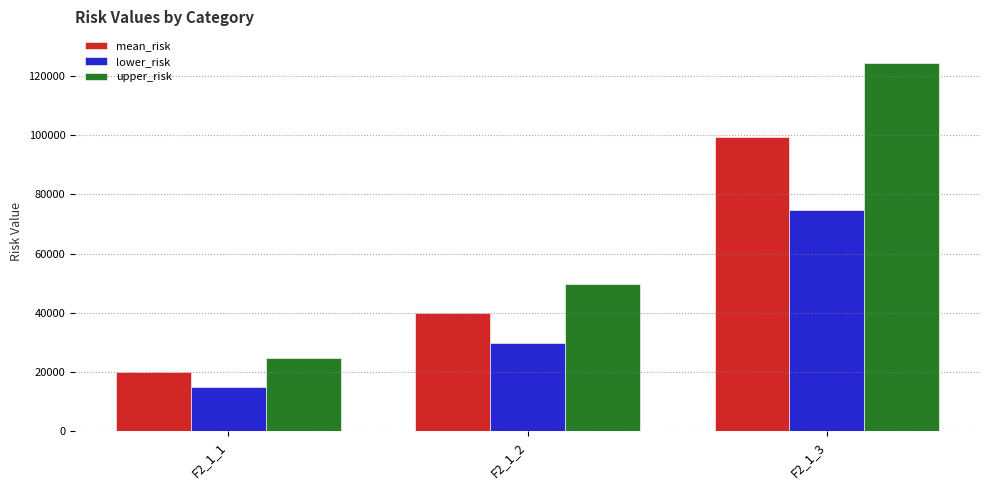

Reading right to left, list all the values displayed in this chart.

mean_risk: 99514.1	39805.6	19902.8
lower_risk: 74635.6	29854.2	14927.1
upper_risk: 124392.6	49757.0	24878.5